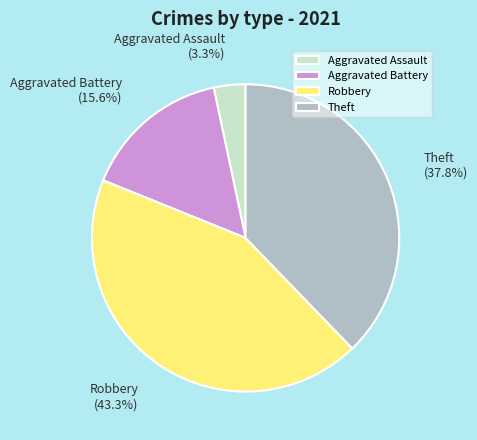

To the nearest percent, what percentage of the pie is Robbery?

43%